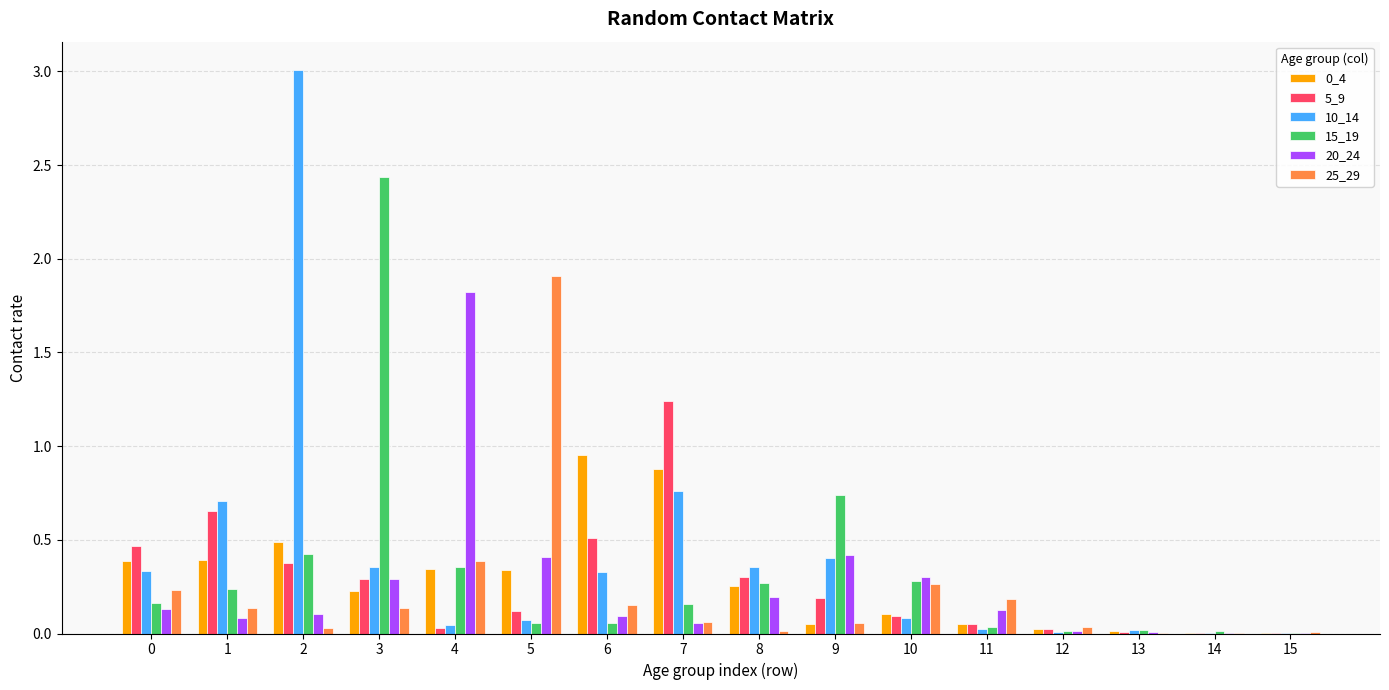

What is the maximum value shown in the chart?

3.0